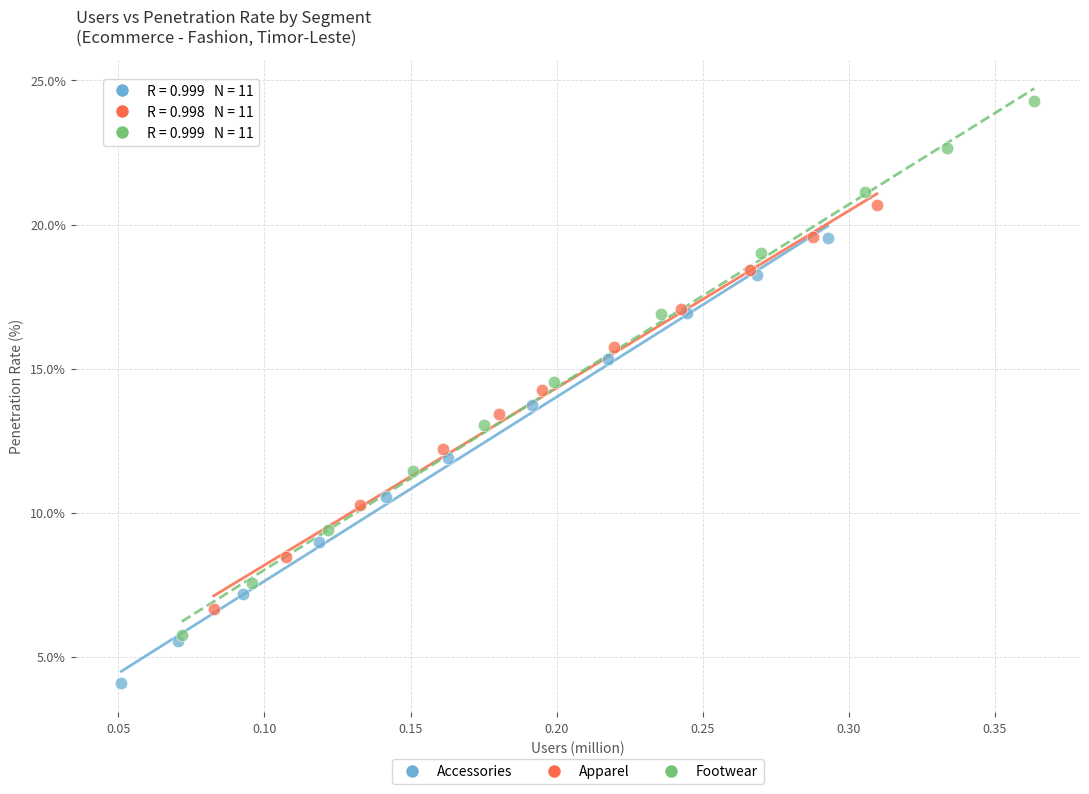

Which series contains the highest Y value?

Footwear